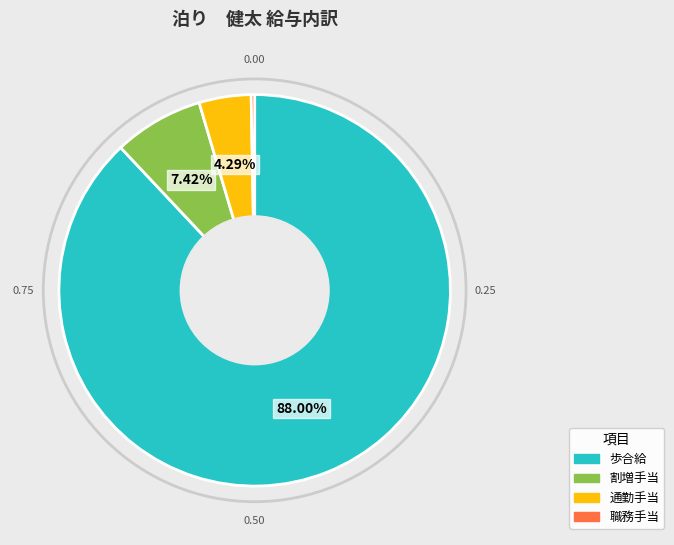

Is there a majority slice in this chart?

Yes